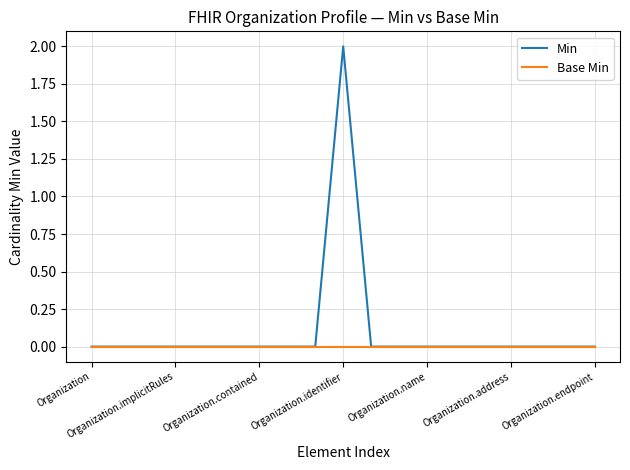

List the series in order of their peak value, lowest first.

Base Min, Min